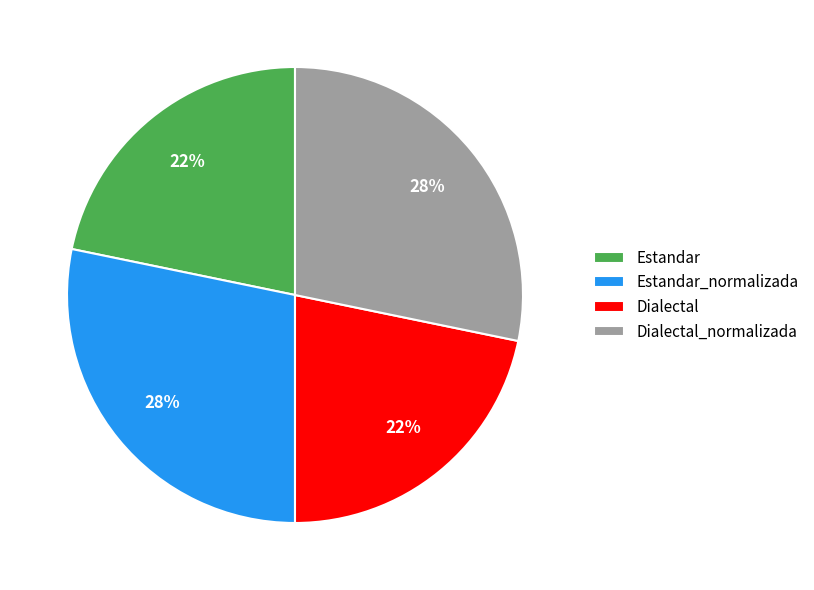

Between Estandar and Dialectal_normalizada, which is larger?

Dialectal_normalizada